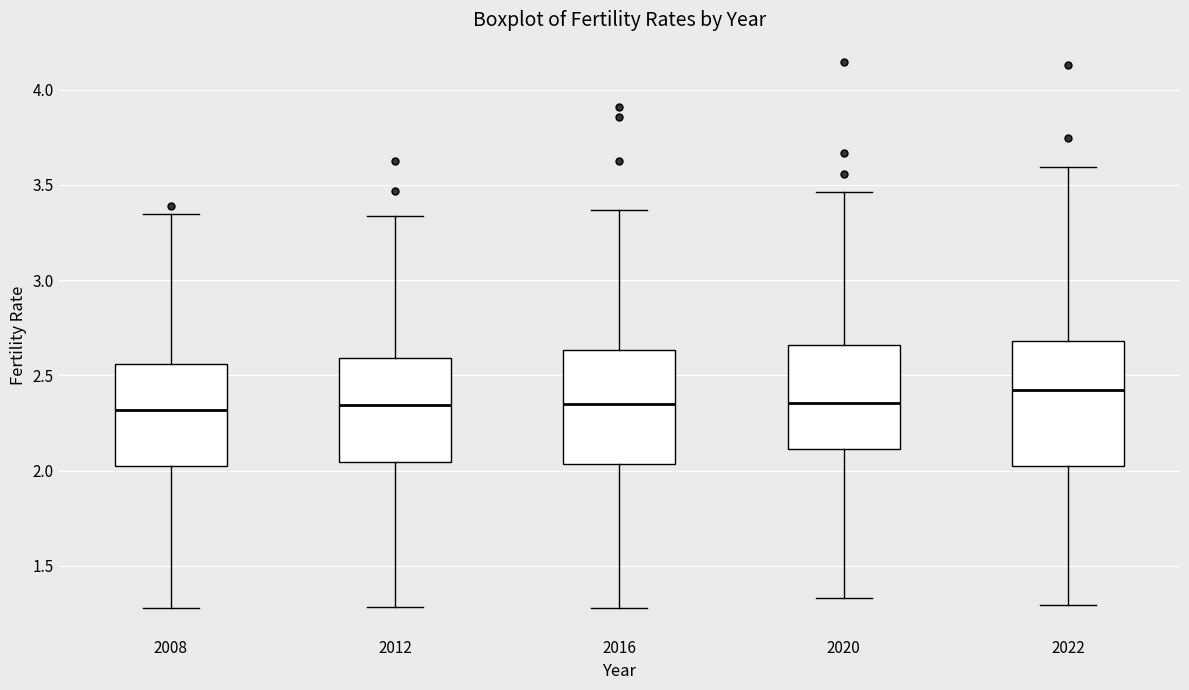

Reading left to right, transcribe this box plot: for each box, give where its median line is, the range the box spans, and where its two whiskers end, as read against the y-axis. The values are not printed on the chart, so give them approximately, as read against the axis.

2008: median 2.30, box 2.05 to 2.55, whiskers 1.30 to 3.35
2012: median 2.35, box 2.05 to 2.60, whiskers 1.30 to 3.35
2016: median 2.35, box 2.05 to 2.65, whiskers 1.30 to 3.35
2020: median 2.35, box 2.10 to 2.65, whiskers 1.35 to 3.45
2022: median 2.45, box 2.05 to 2.70, whiskers 1.30 to 3.60